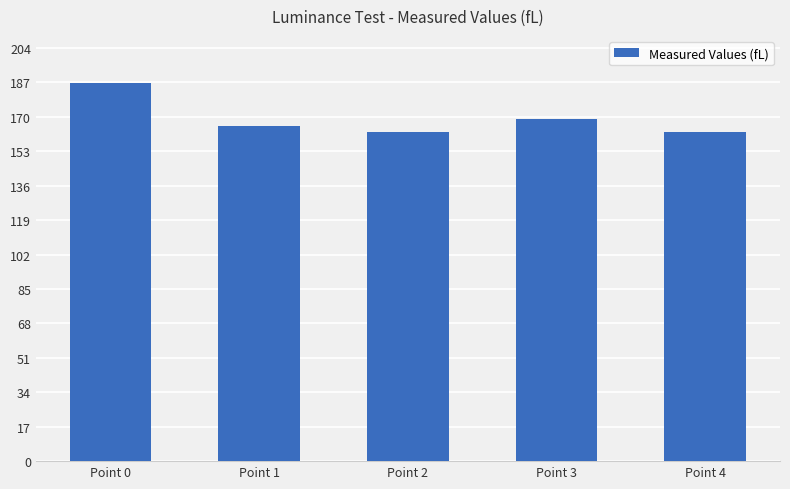

Read the value at Point 0.

186.7